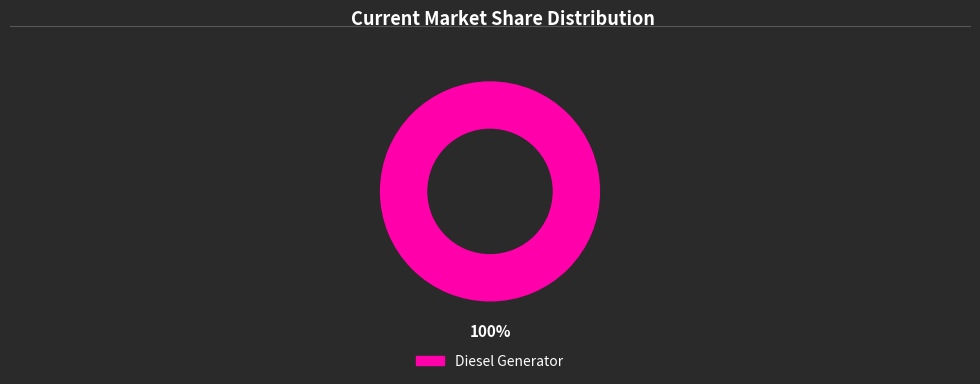

How many slices are in this pie chart?

1